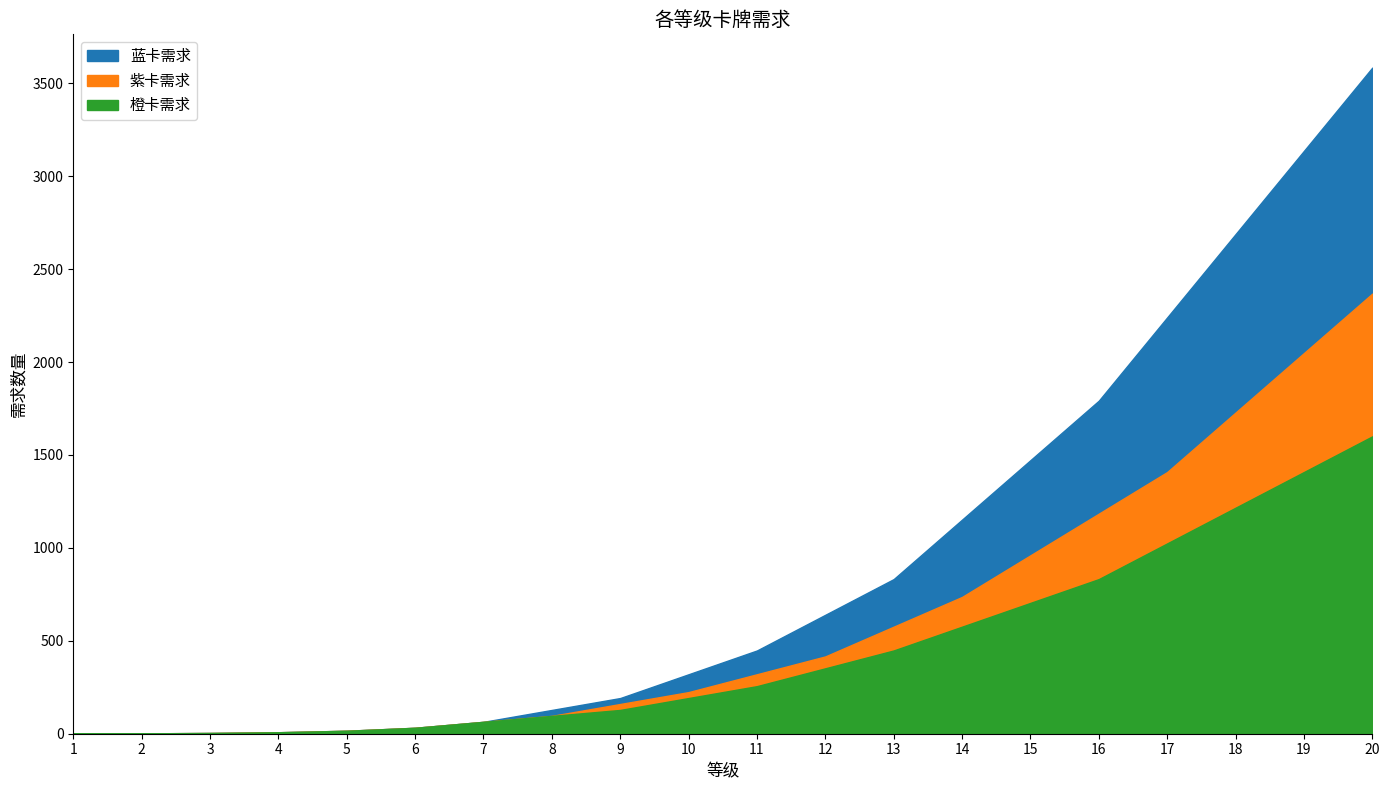

List the series in order of their peak value, lowest first.

橙卡需求, 紫卡需求, 蓝卡需求